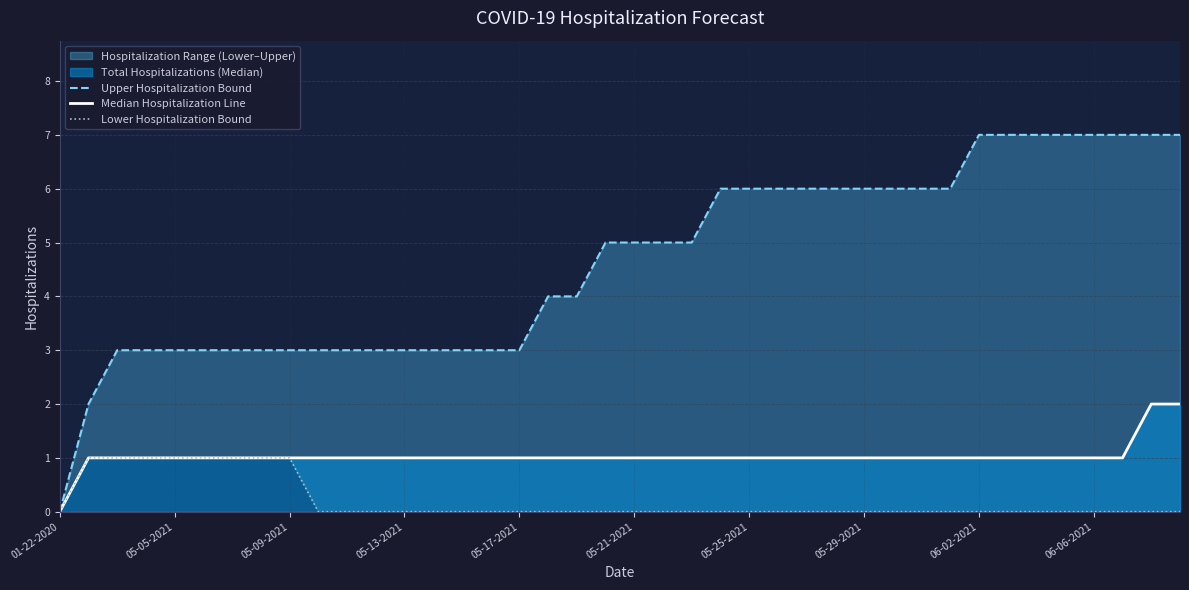

Reading left to right, list all the values displayed in this chart.

Upper Hospitalization Bound: 0	2	3	3	3	3	3	3	3	3	3	3	3	3	3	3	3	4	4	5	5	5	5	6	6	6	6	6	6	6	6	6	7	7	7	7	7	7	7	7
Median Hospitalization Line: 0	1	1	1	1	1	1	1	1	1	1	1	1	1	1	1	1	1	1	1	1	1	1	1	1	1	1	1	1	1	1	1	1	1	1	1	1	1	2	2
Lower Hospitalization Bound: 0	1	1	1	1	1	1	1	1	0	0	0	0	0	0	0	0	0	0	0	0	0	0	0	0	0	0	0	0	0	0	0	0	0	0	0	0	0	0	0